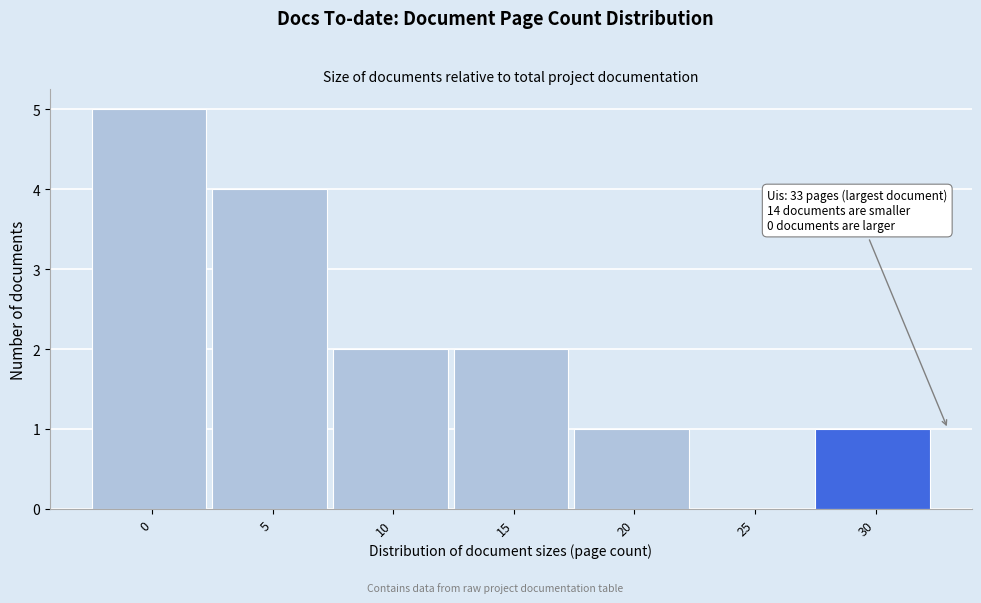

Reading left to right, what are all the values shown in this chart?

0=5	5=4	10=2	15=2	20=1	25=0	30=1